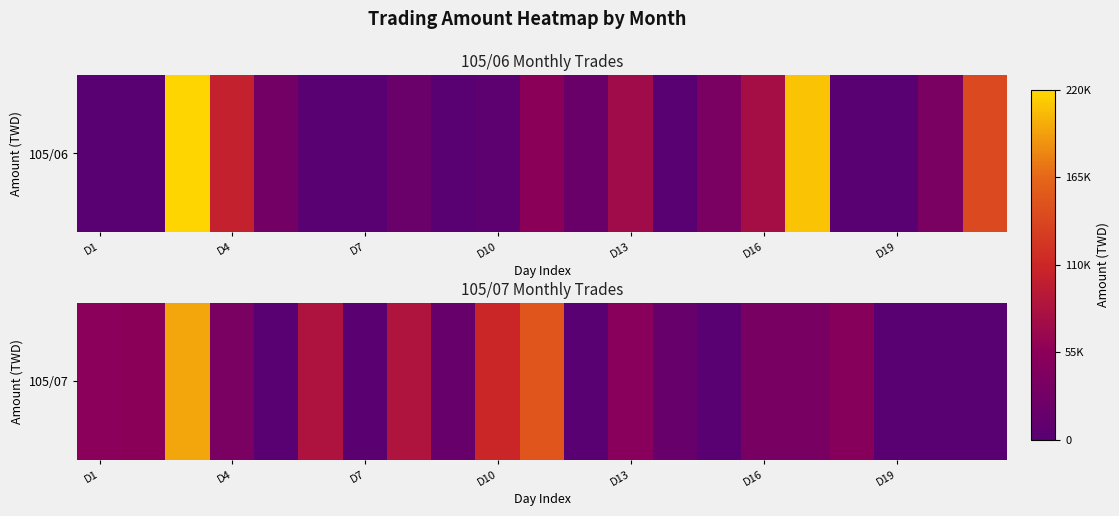

At which label does the data first exceed 34164?

D1